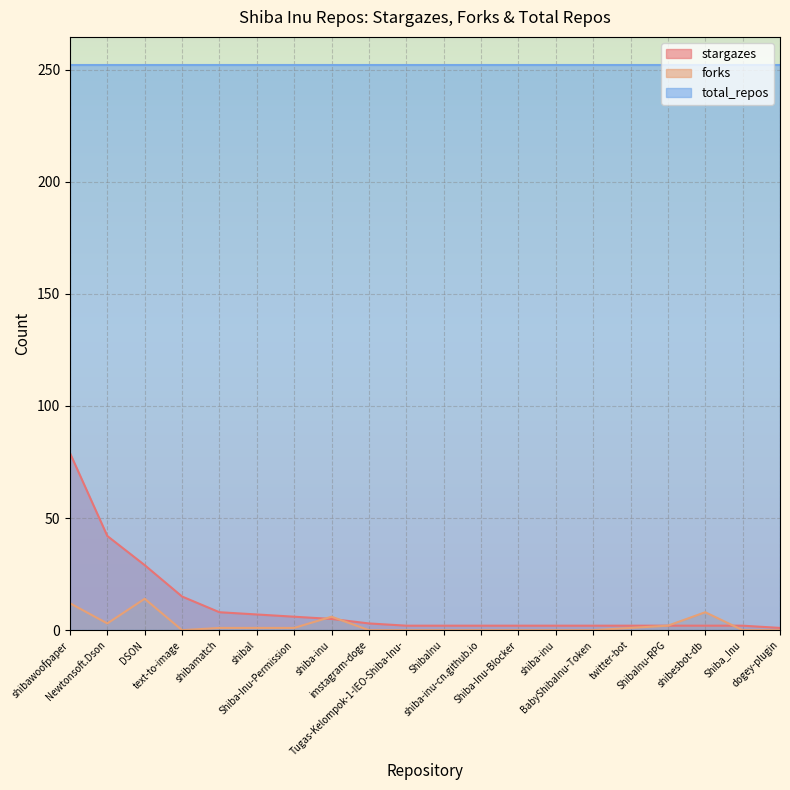

What is the sum of the stargazes values at BabyShibaInu-Token and shibesbot-db?

4